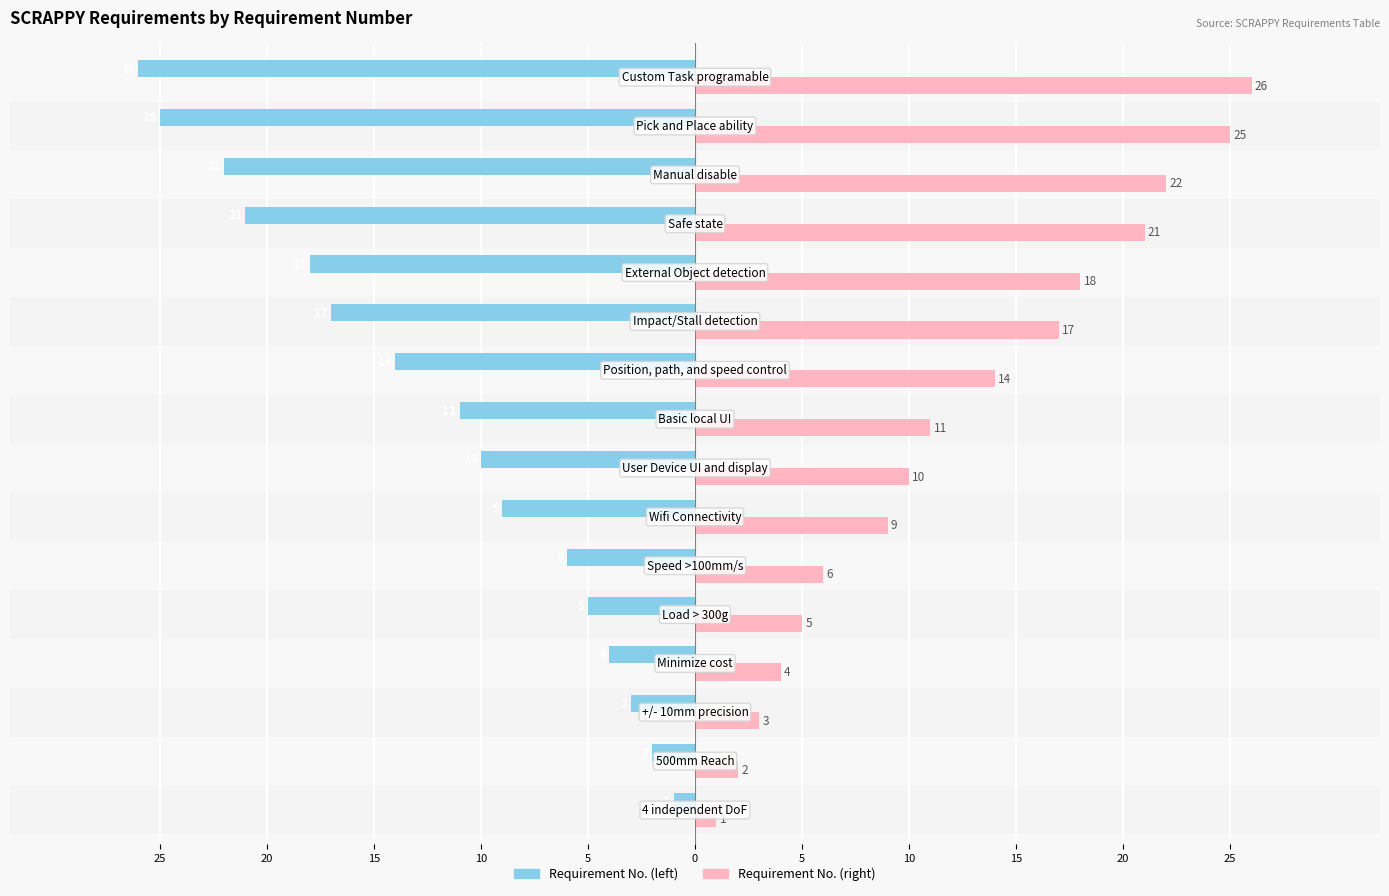

What are all the series names shown in the legend?

Requirement No. (left), Requirement No. (right)